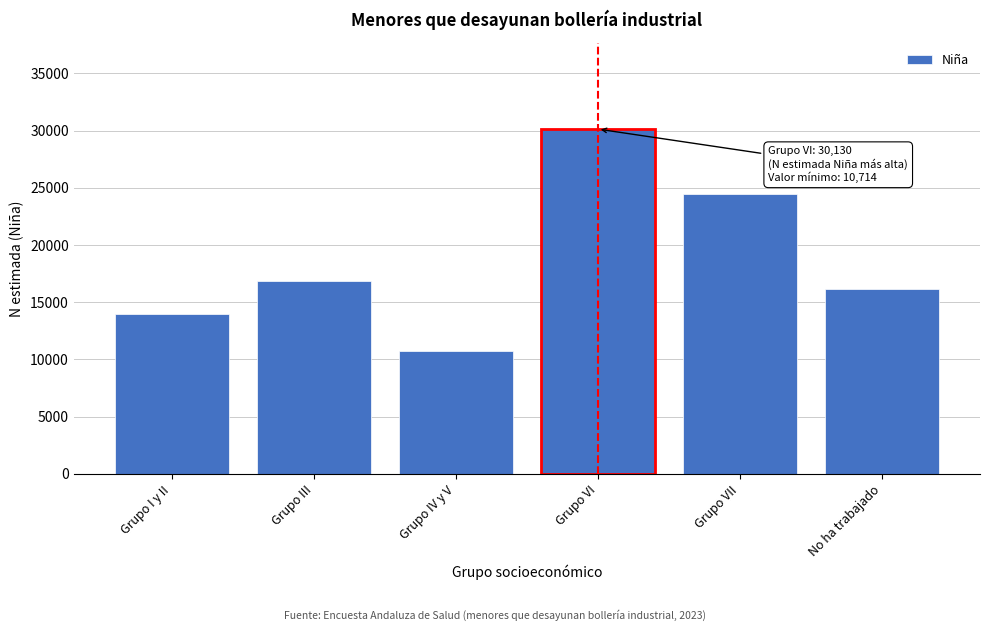

Reading left to right, extract all data points from this chart.

Grupo I y II=13973	Grupo III=16813	Grupo IV y V=10714	Grupo VI=30130	Grupo VII=24446	No ha trabajado=16119